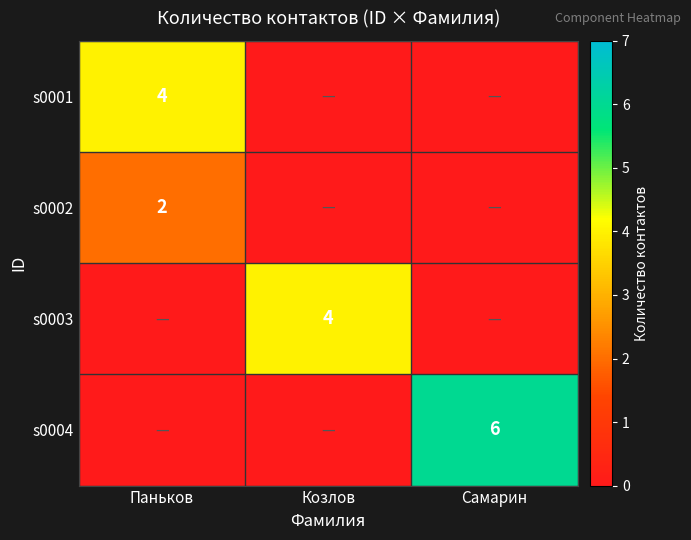

The value of s0002 at Паньков is 2. True or false?

True